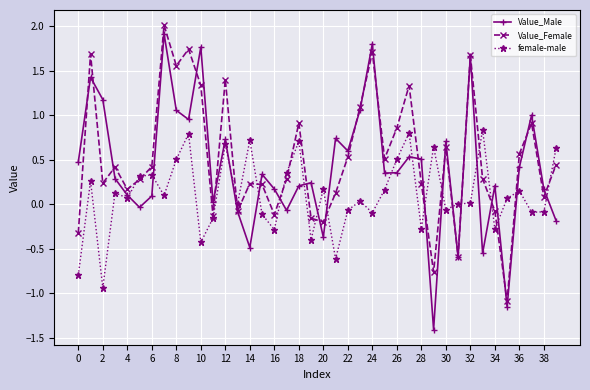

Which series has the widest spread of values?

Value_Male